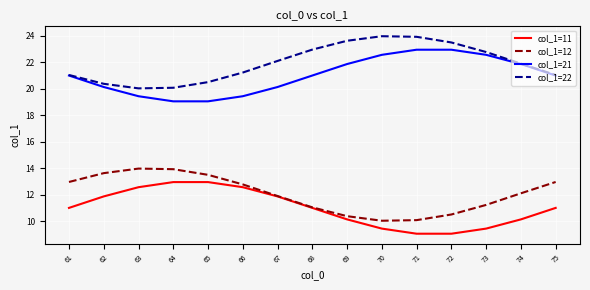

What is the maximum value shown in the chart?

24.0